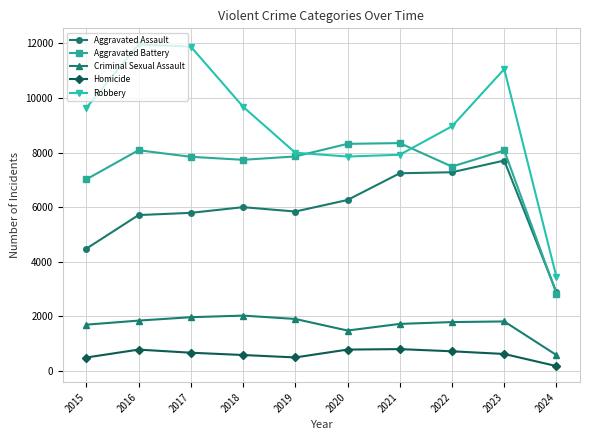

True or false: Aggravated Battery has more than 2 interior local peaks.

True